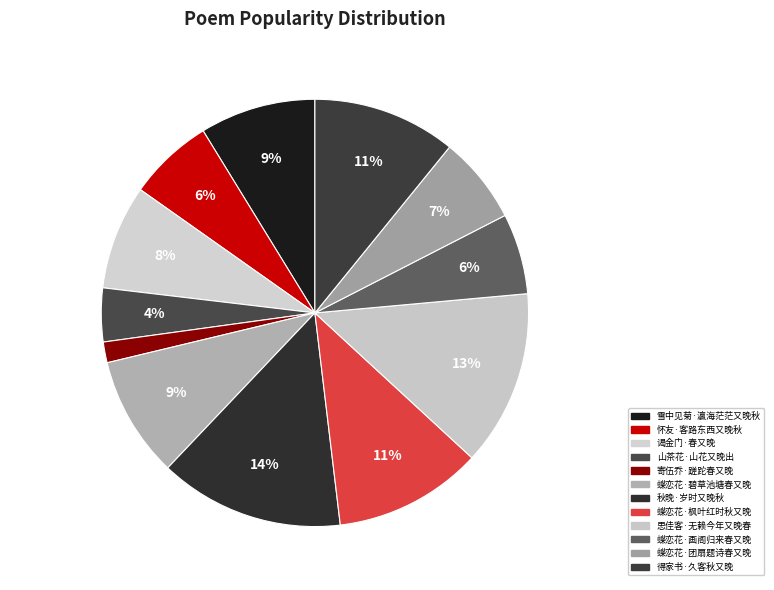

True or false: 蝶恋花·画阁归来春又晚 accounts for 6% of the total.

True